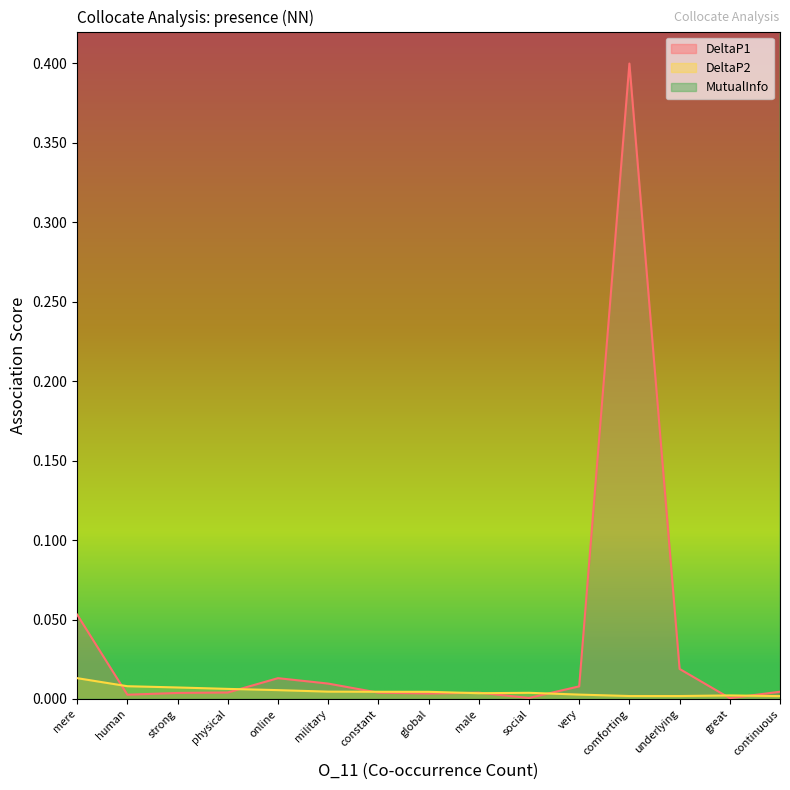

The value of DeltaP1 at male is 0.0. True or false?

True